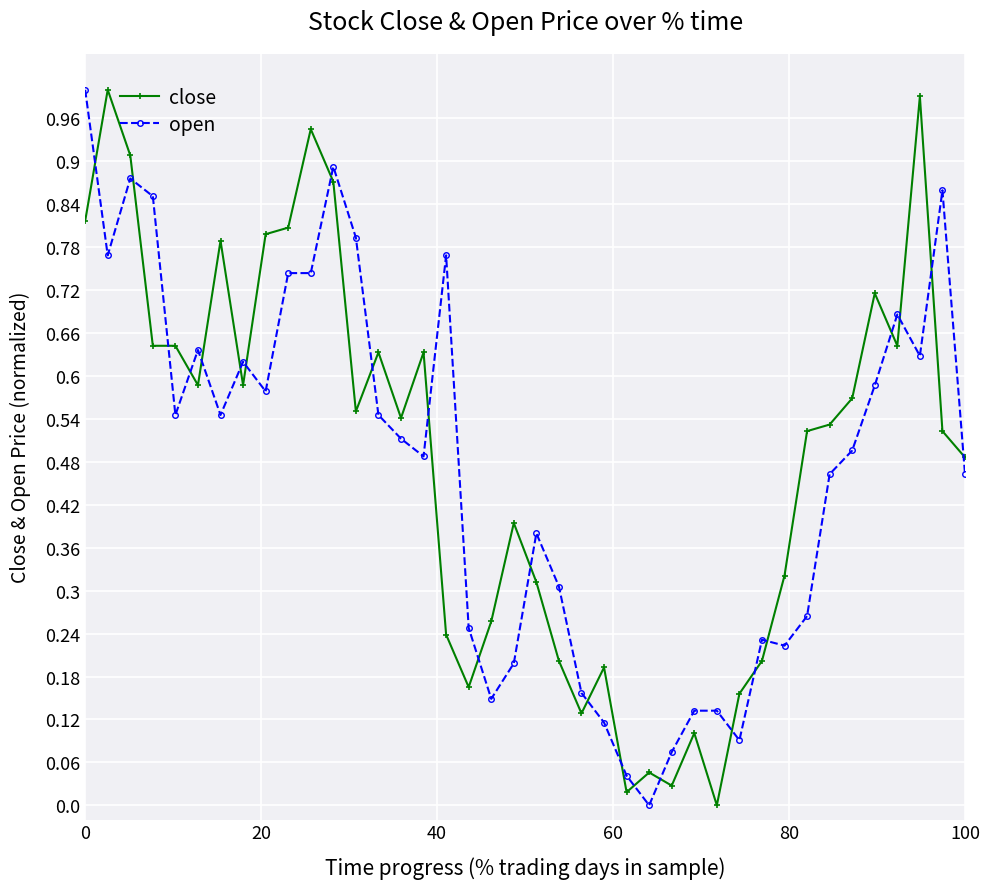

True or false: open has more than 1 points higher than both neighbors.

True